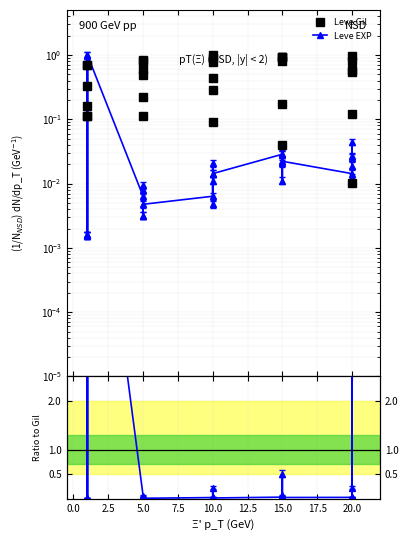

What is the difference between the maximum and second lowest values in the Leve Gil series?

1.0